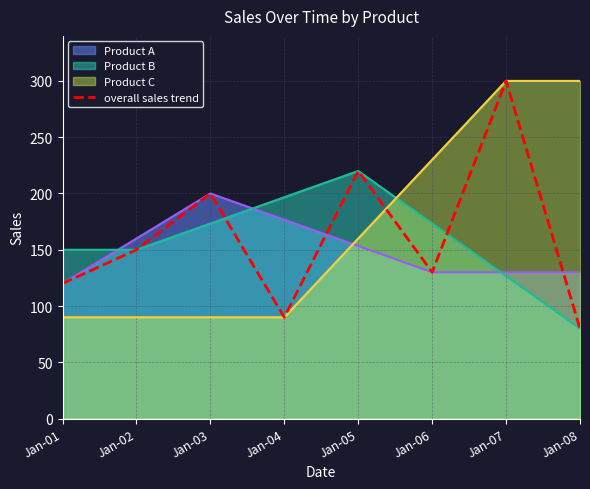

Count the number of categories in the chart.

8